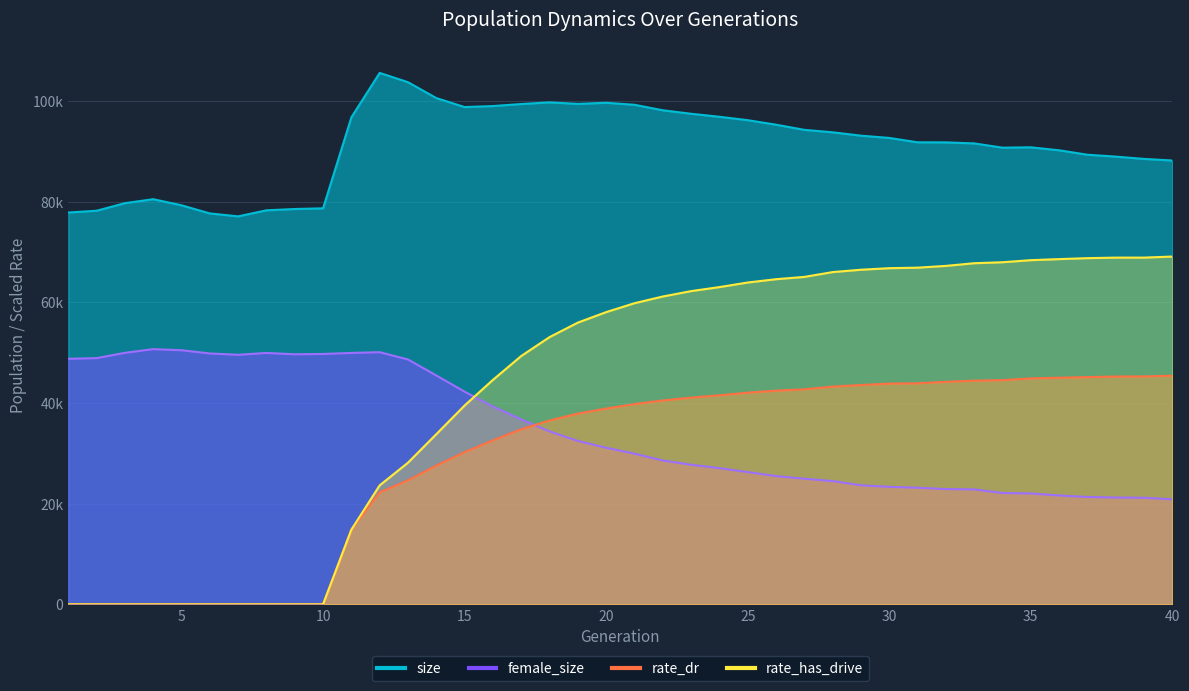

Reading left to right, what are all the values shown in this chart?

size: 77862.0	78217.0	79727.0	80510.0	79301.0	77680.0	77100.0	78301.0	78562.0	78697.0	96782.0	105611.0	103760.0	100607.0	98820.0	99023.0	99423.0	99752.0	99449.0	99672.0	99273.0	98184.0	97488.0	96891.0	96215.0	95316.0	94294.0	93802.0	93136.0	92685.0	91817.0	91801.0	91600.0	90751.0	90818.0	90231.0	89347.0	88973.0	88517.0	88204.0
female_size: 48793.0	48922.0	49977.0	50712.0	50489.0	49851.0	49585.0	49956.0	49690.0	49752.0	49955.0	50101.0	48654.0	45476.0	42256.0	39305.0	36753.0	34354.0	32475.0	31113.0	29935.0	28584.0	27735.0	27056.0	26275.0	25483.0	24957.0	24495.0	23656.0	23344.0	23165.0	22902.0	22836.0	22119.0	22023.0	21623.0	21337.0	21221.0	21172.0	20857.0
rate_dr: 0.0	0.0	0.0	0.0	0.0	0.0	0.0	0.0	0.0	0.0	14836.1	22253.7	24648.1	27562.9	30240.4	32584.5	34786.3	36531.9	37902.9	38902.8	39795.2	40508.2	41076.6	41543.0	42056.5	42457.8	42730.2	43264.9	43580.7	43852.7	43919.1	44212.5	44451.5	44545.5	44896.2	45025.6	45150.4	45267.5	45286.0	45433.5
rate_has_drive: 0.0	0.0	0.0	0.0	0.0	0.0	0.0	0.0	0.0	0.0	14836.1	23643.0	28145.3	33812.4	39508.4	44600.3	49345.5	53099.9	55982.8	58065.8	59836.7	61169.9	62239.7	63040.4	63950.3	64608.8	65066.2	66021.7	66490.0	66800.0	66900.2	67253.5	67784.6	67978.0	68391.3	68601.2	68792.8	68897.0	68899.8	69110.3